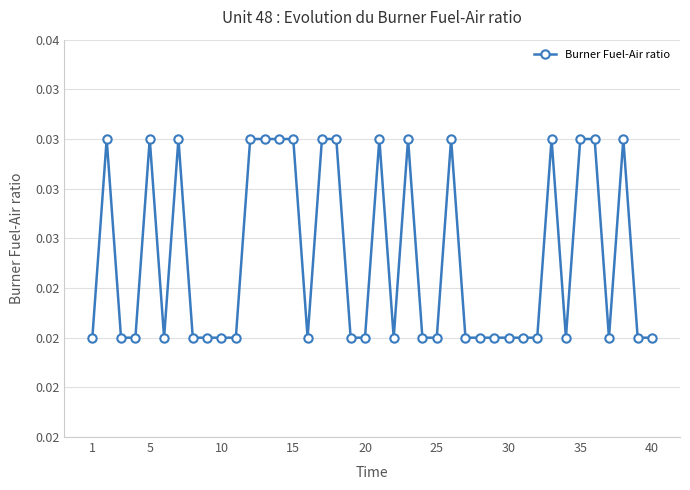

Does the chart have visible grid lines?

Yes